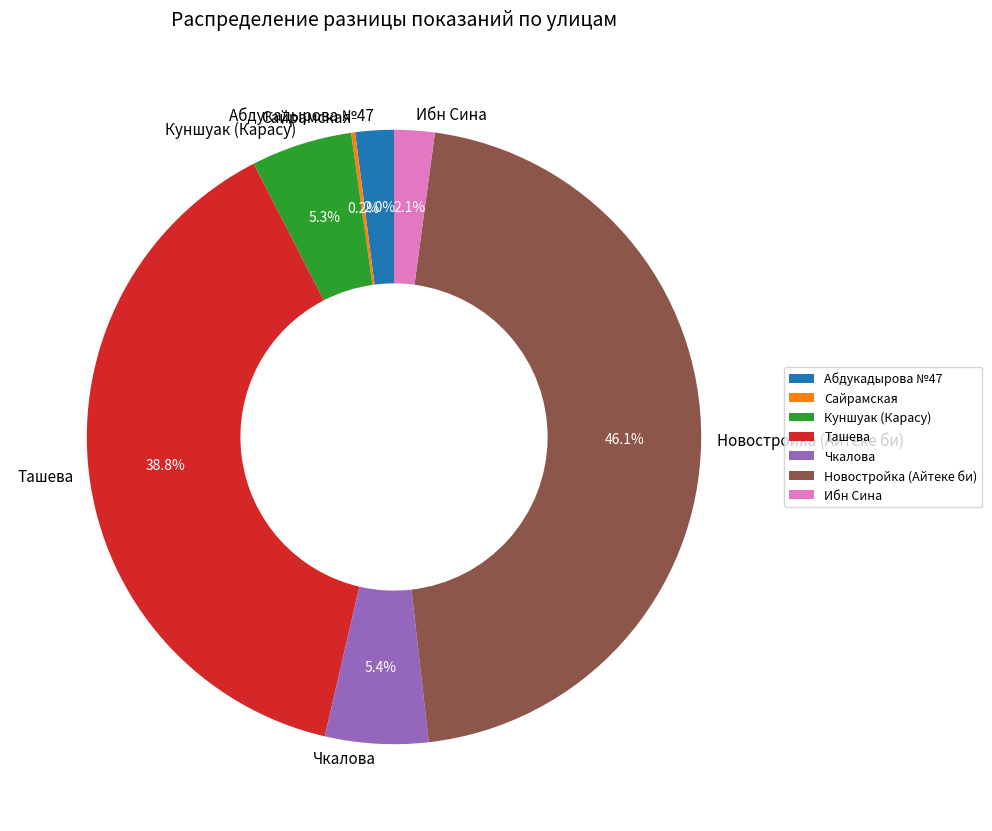

Is the sum of Ибн Сина and Чкалова greater than half?

No